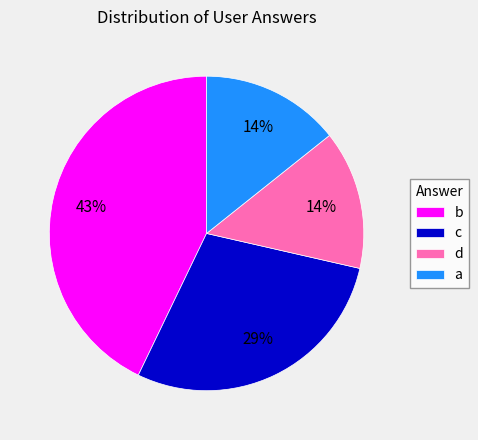

Which category has the biggest portion of the pie?

b